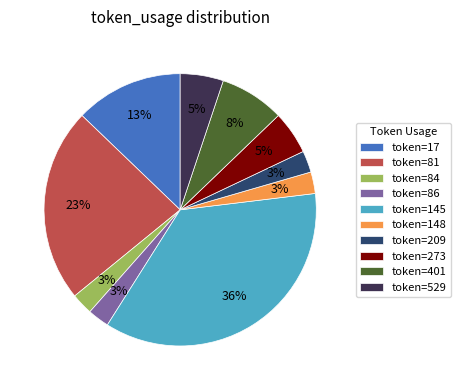

The token=145 slice represents 36% of the pie. True or false?

True